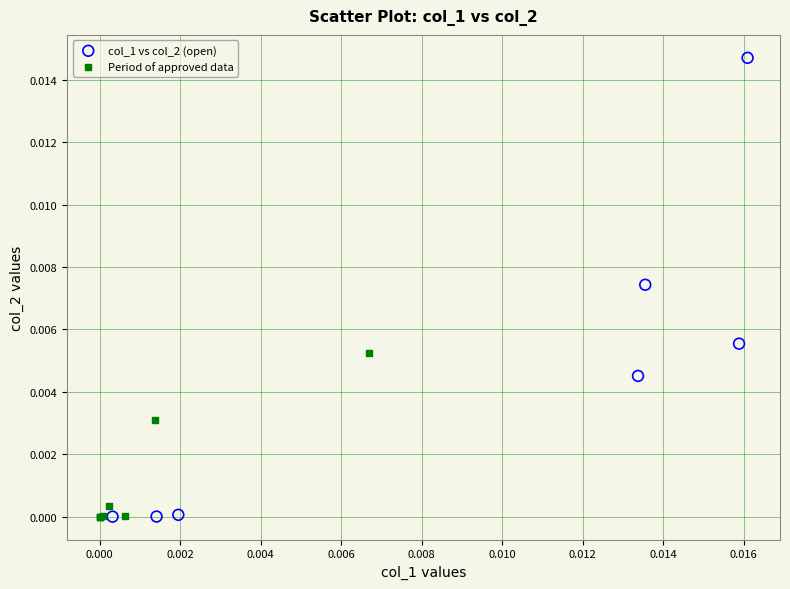

Which series contains the highest Y value?

col_1 vs col_2 (open)